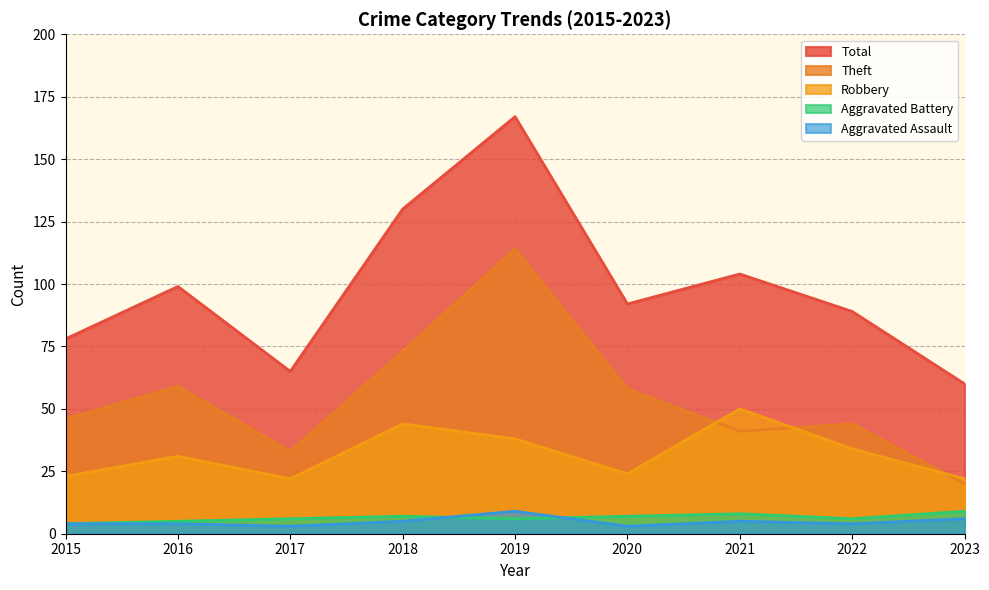

Is the value of Total at 2017 greater than the value of Aggravated Battery at 2022?

Yes